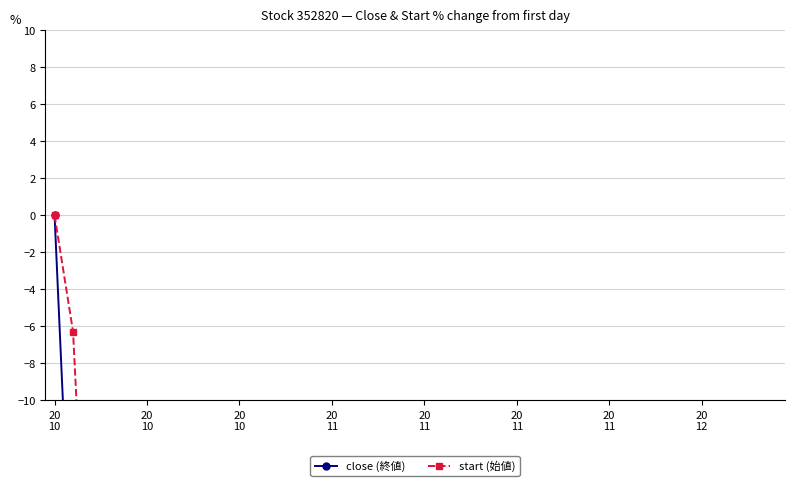

The close (終値) series shows -14.5 at 21. True or false?

False